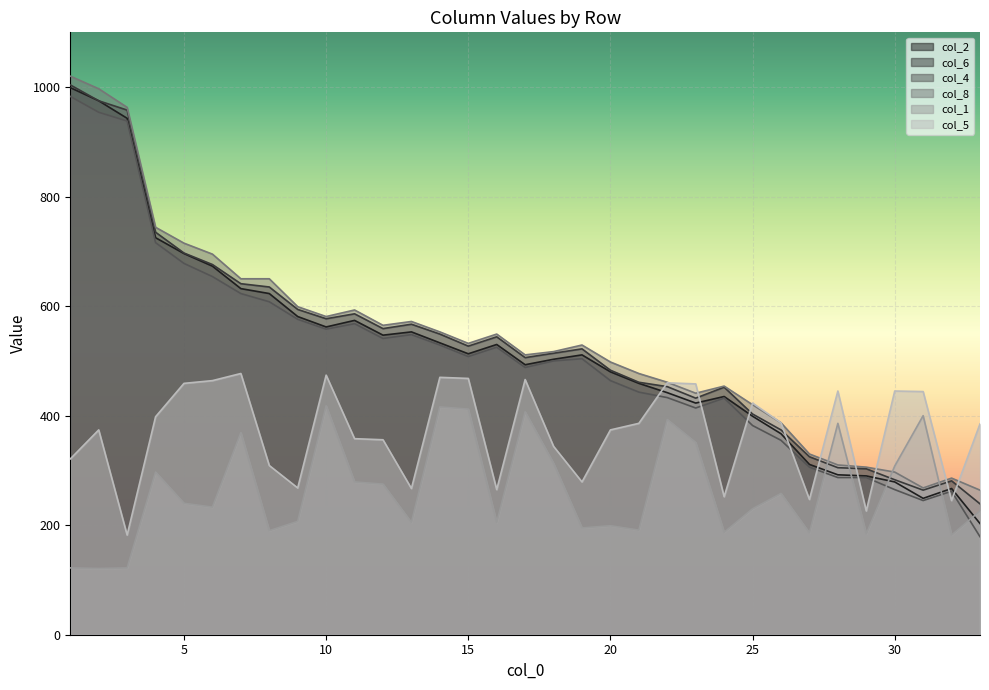

How many distinct data groups are displayed?

6